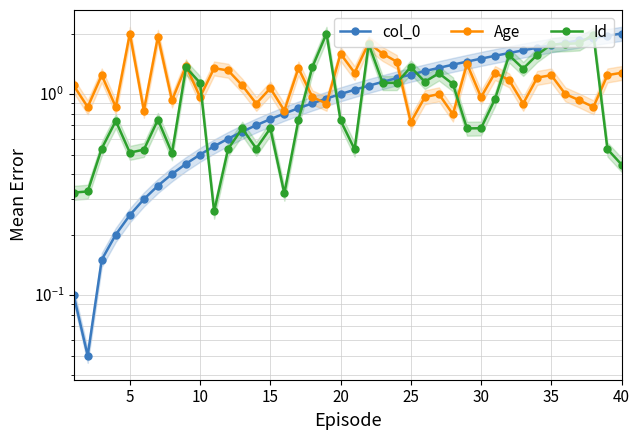

List the series in order of their overall mean, highest first.

Age, col_0, Id